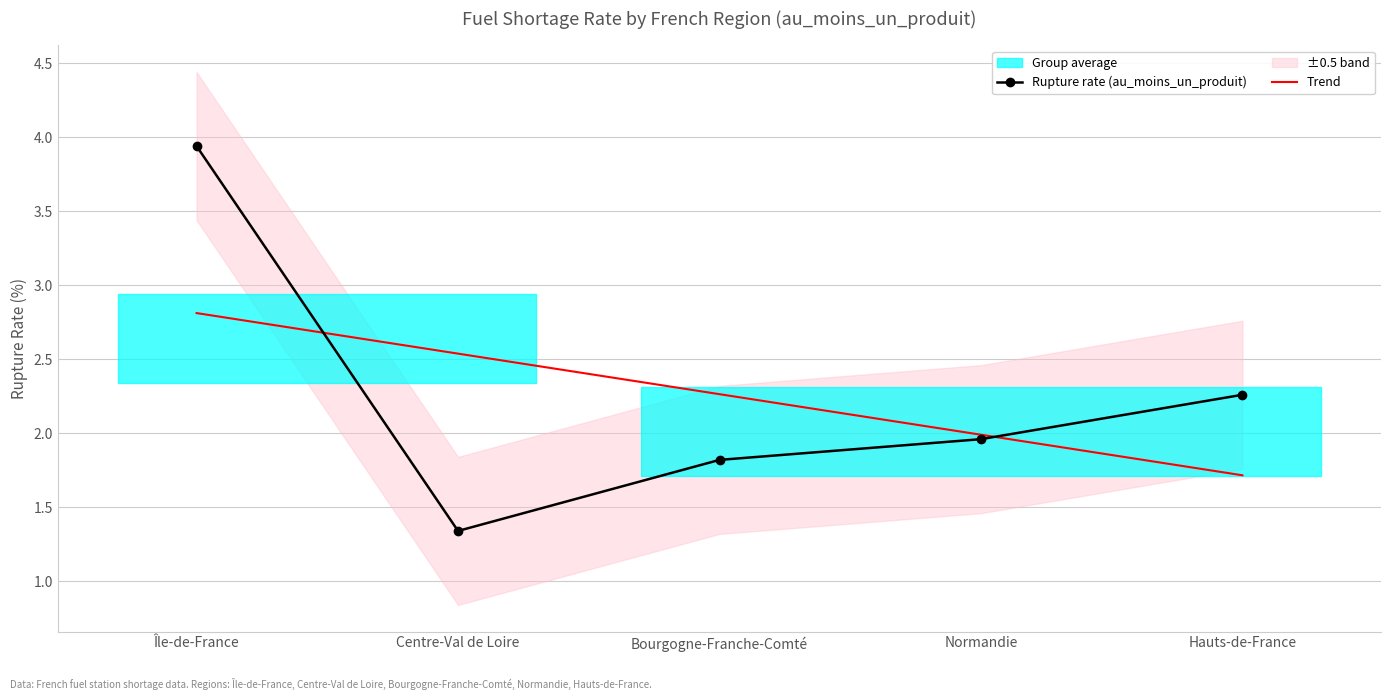

Reading left to right, extract all data points from this chart.

Rupture rate (au_moins_un_produit): 3.9	1.3	1.8	2.0	2.3
Trend: 2.8	2.5	2.3	2.0	1.7